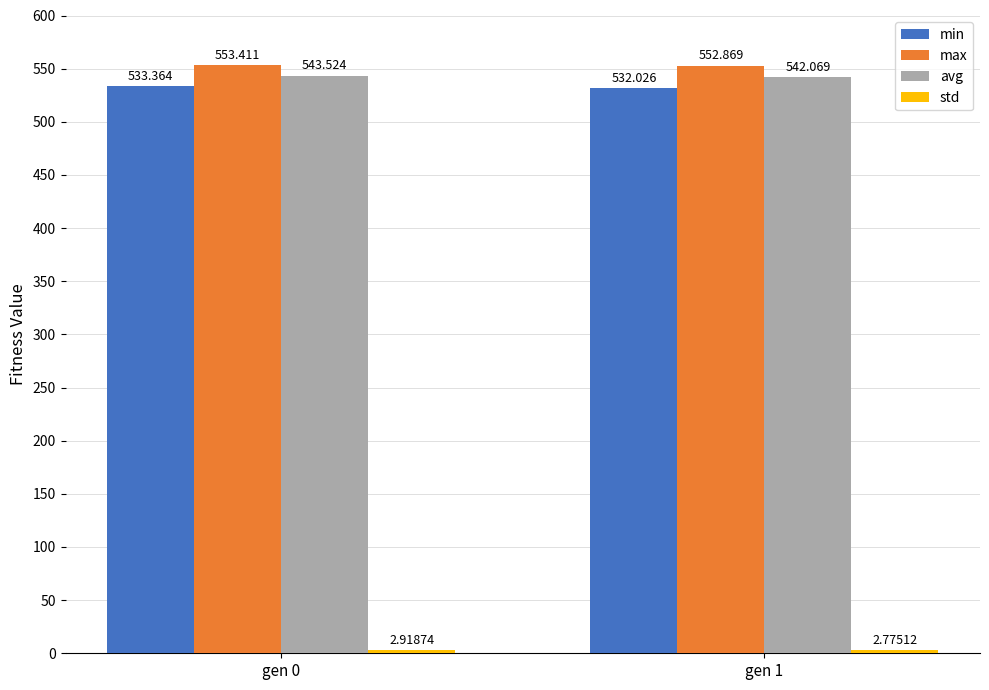

True or false: max has a value of 552.9 at gen 1.

True